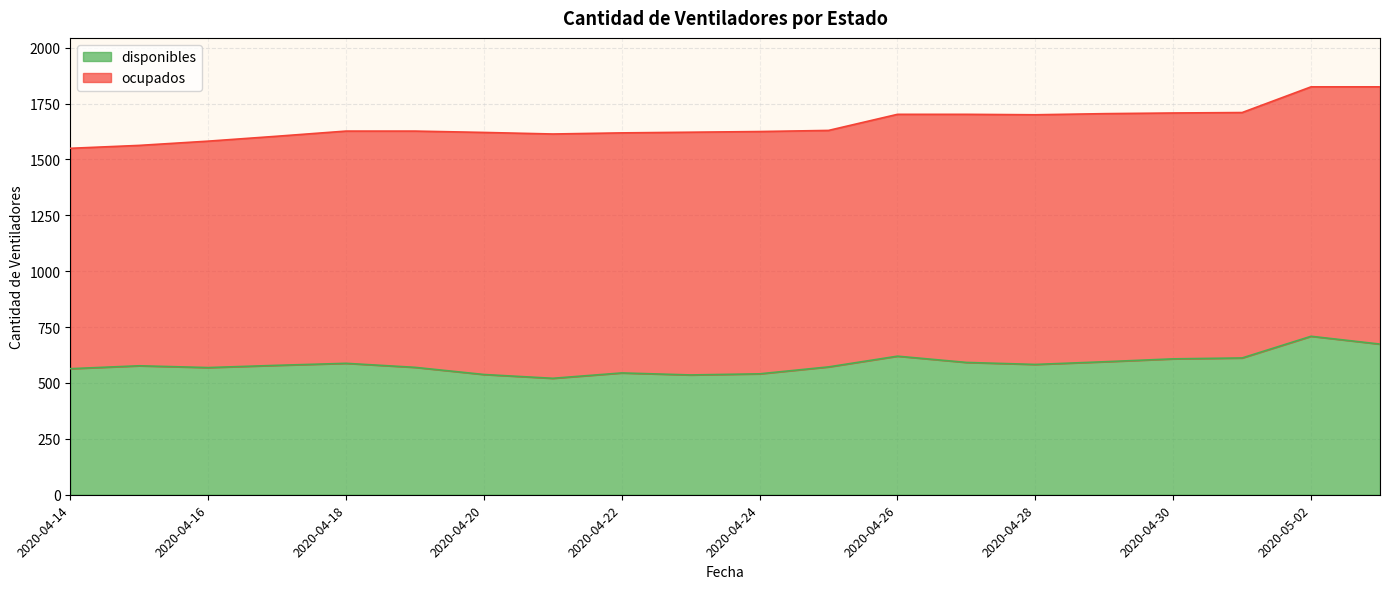

How many data points are less than 579?

10